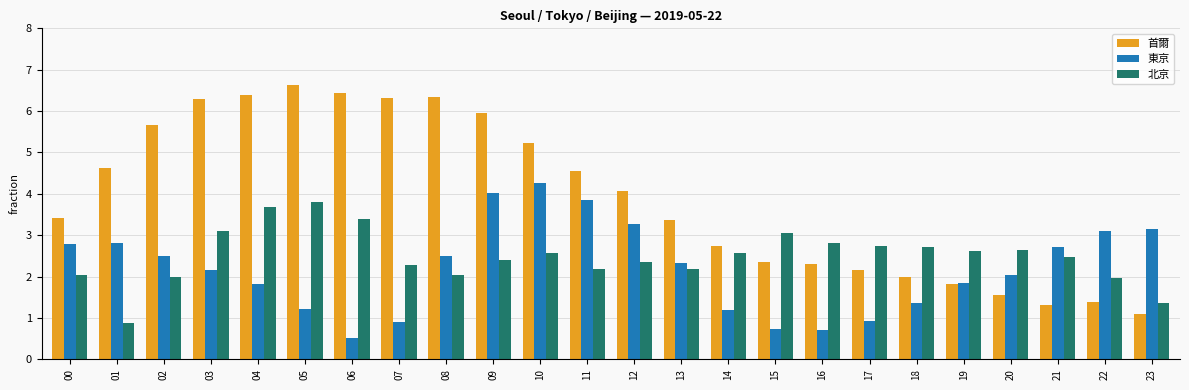

What is the difference between the maximum and minimum values in the 北京 series?

2.9